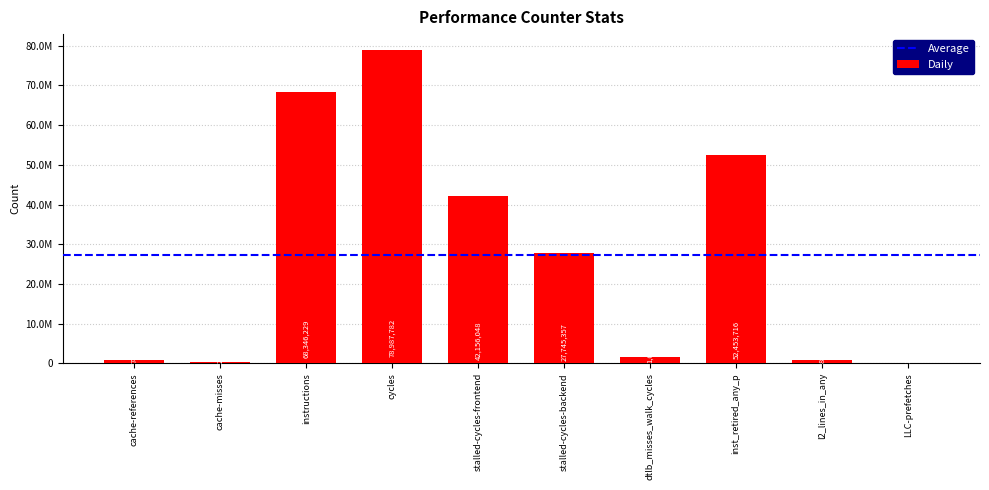

List the labels in order of value, largest first.

cycles, instructions, inst_retired_any_p, stalled-cycles-frontend, stalled-cycles-backend, dtlb_misses_walk_cycles, l2_lines_in_any, cache-references, cache-misses, LLC-prefetches